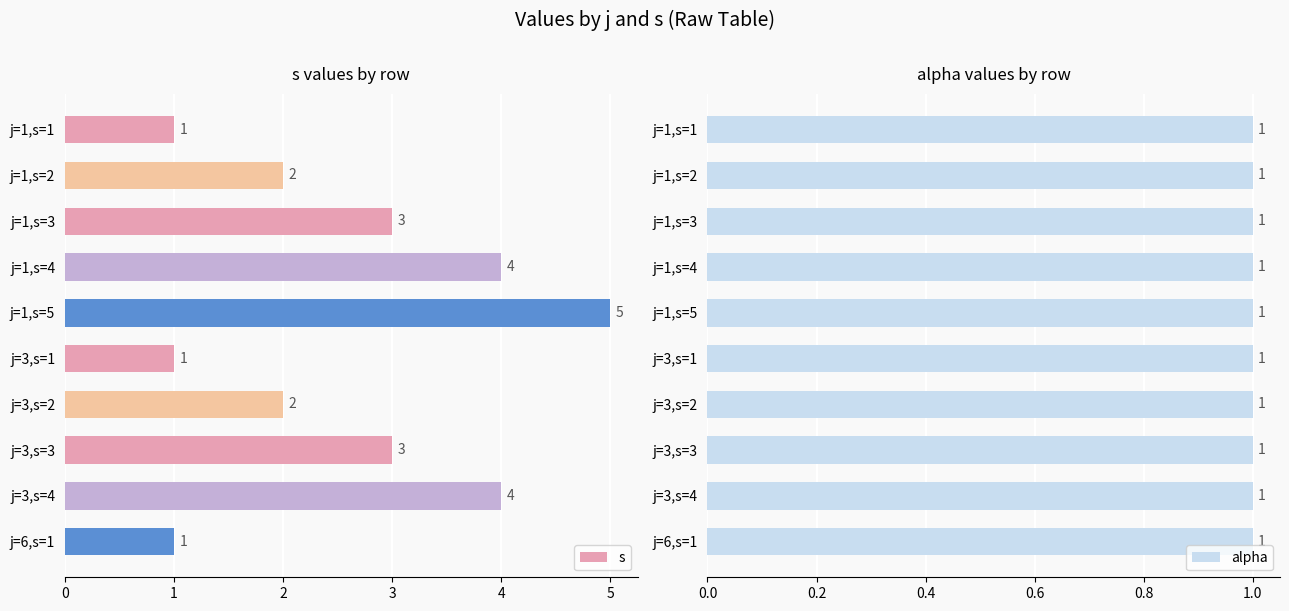

What is the difference between the second highest and minimum values in the s series?

3